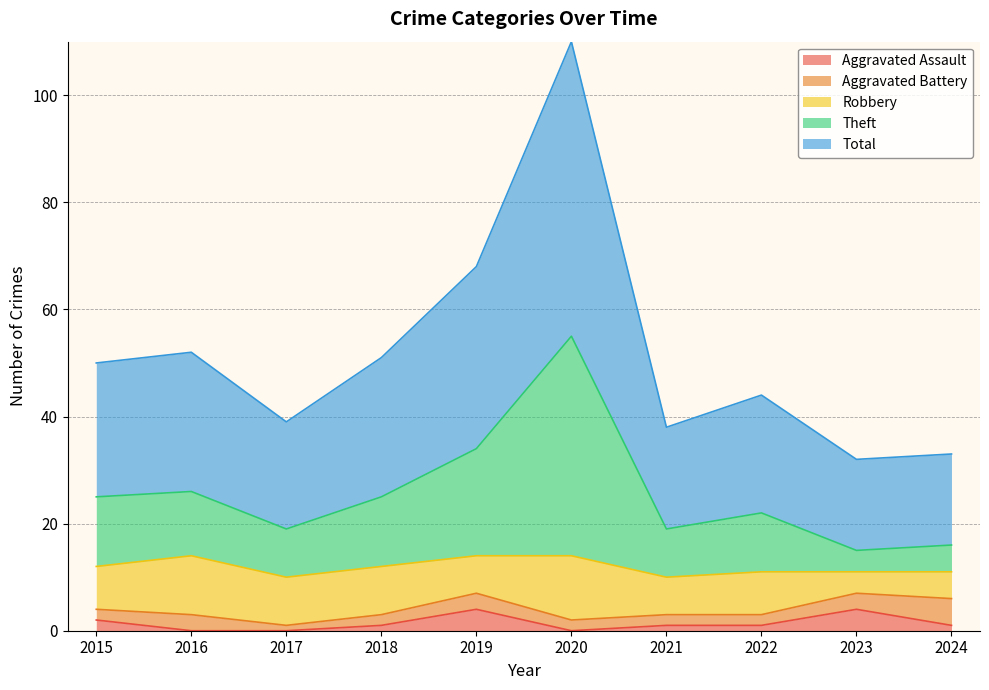

Rank the categories by Aggravated Assault value from lowest to highest.

2016, 2017, 2020, 2018, 2021, 2022, 2024, 2015, 2019, 2023